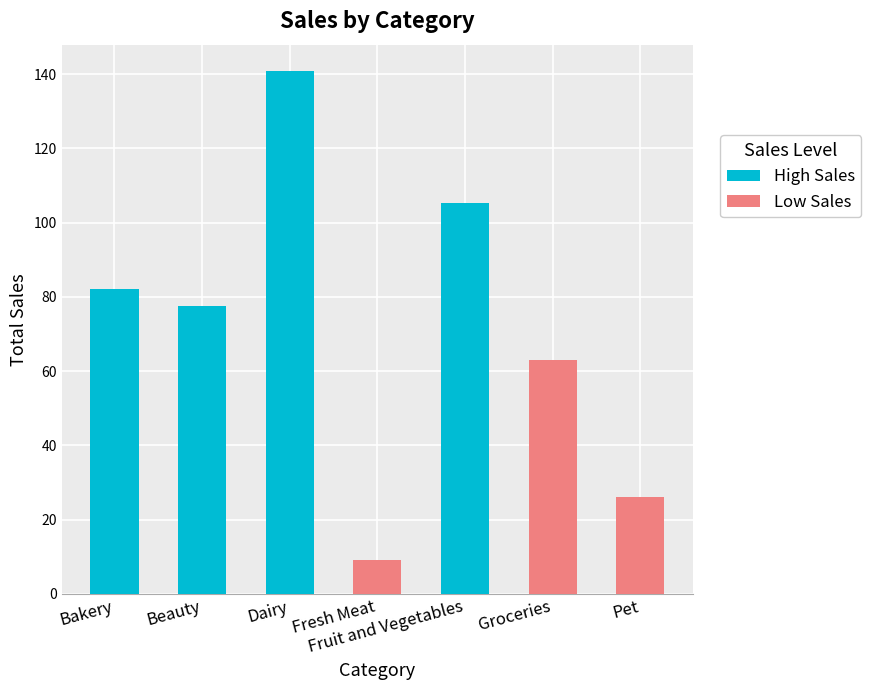

Between 12 and Beauty, which is larger?

Beauty